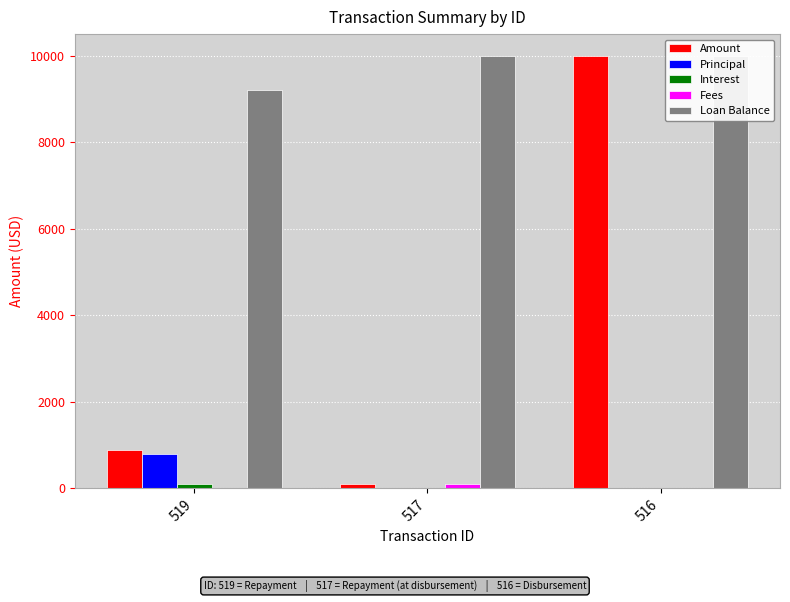

Is it true that Interest equals 43.0 at 519?

False